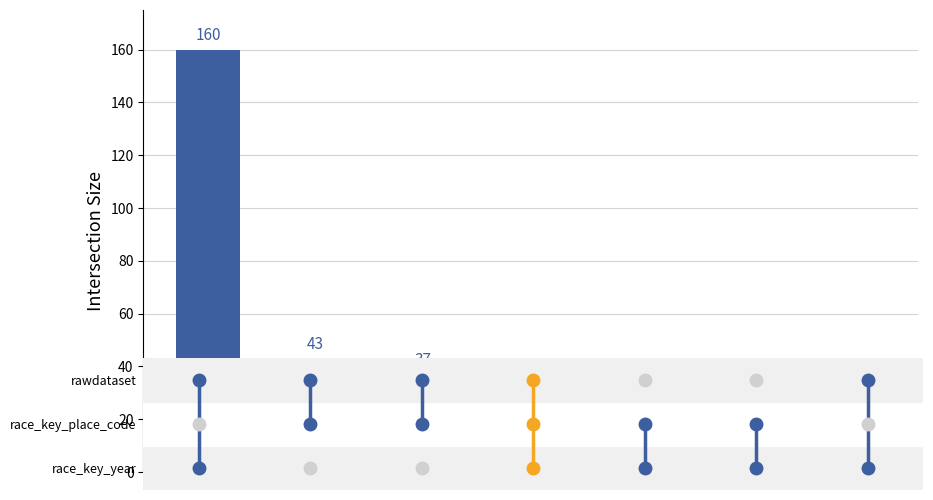

What is the average value?

41